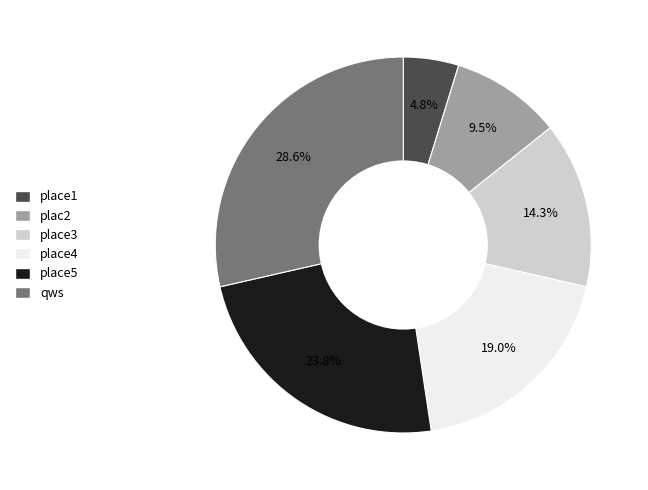

Is the sum of qws and place5 greater than half?

Yes